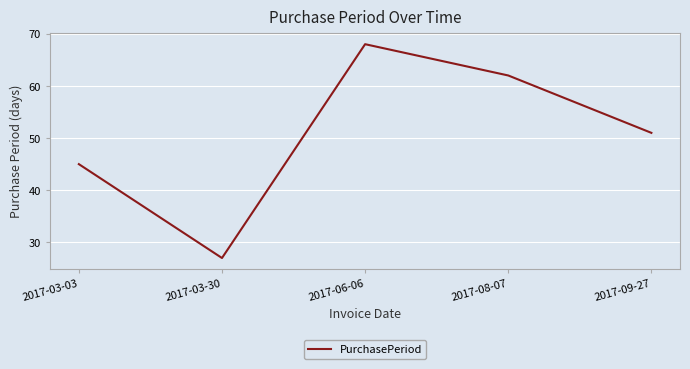

Is it true that the value at 2017-03-03 is 45?

True